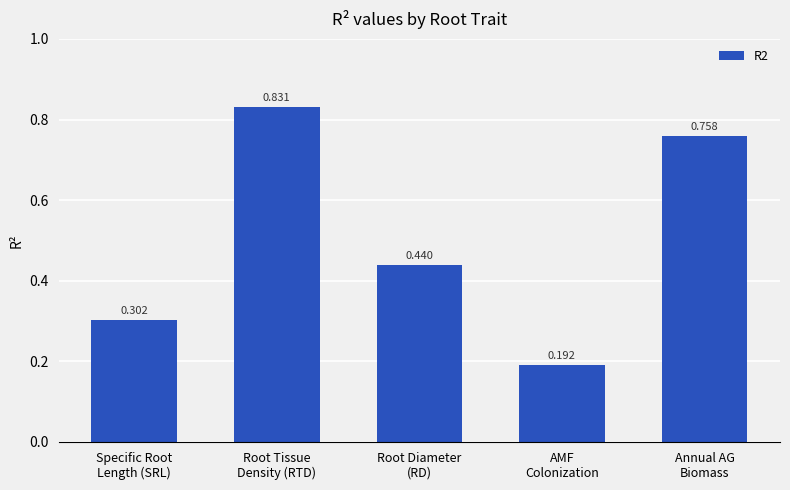

Is it true that the value at Specific Root
Length (SRL) is 0.5?

False